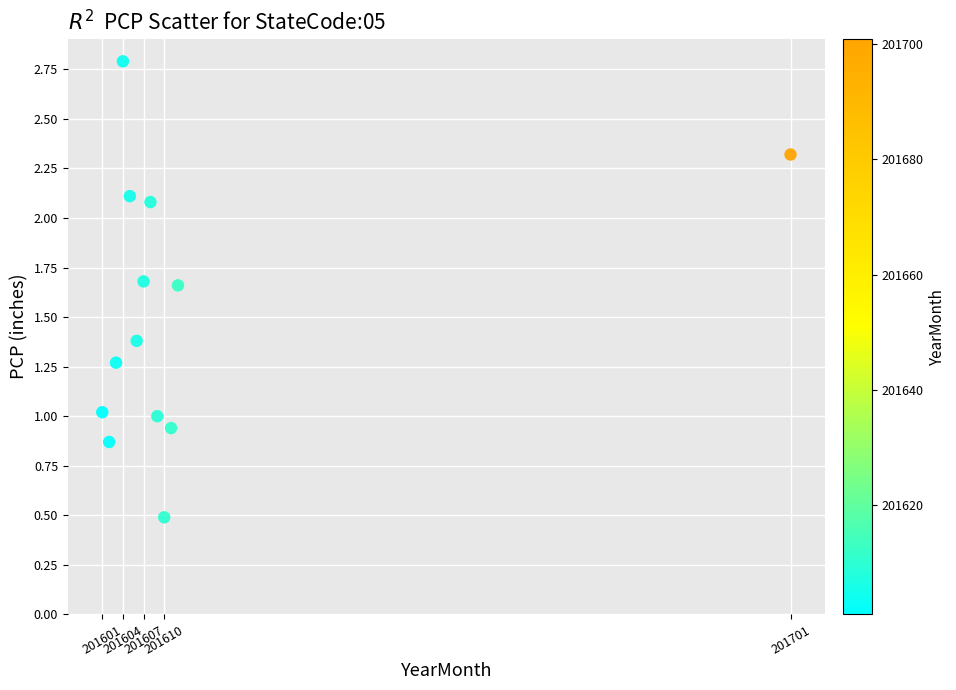

What is the range of X values (max minus min)?

100.0